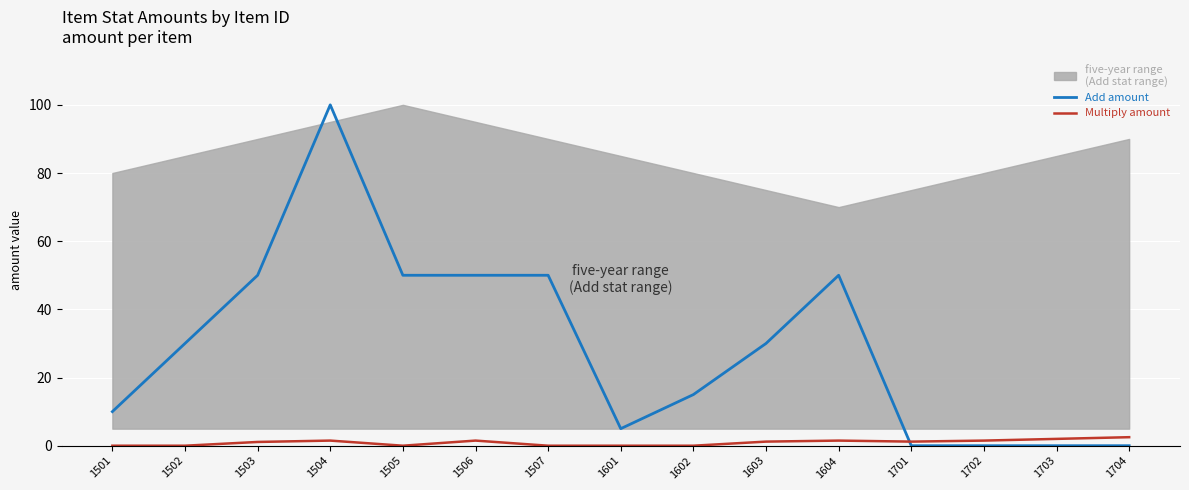

True or false: Multiply amount has a value of 2.0 at 1703.

True